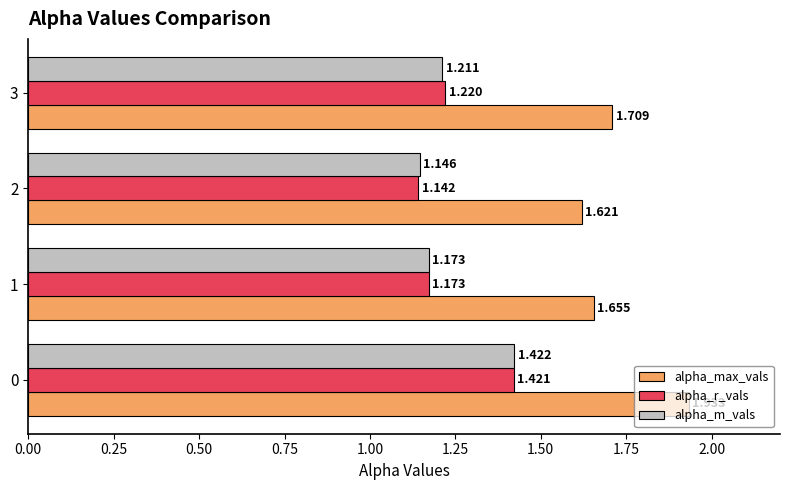

At how many categories does at least one series exceed 1?

4